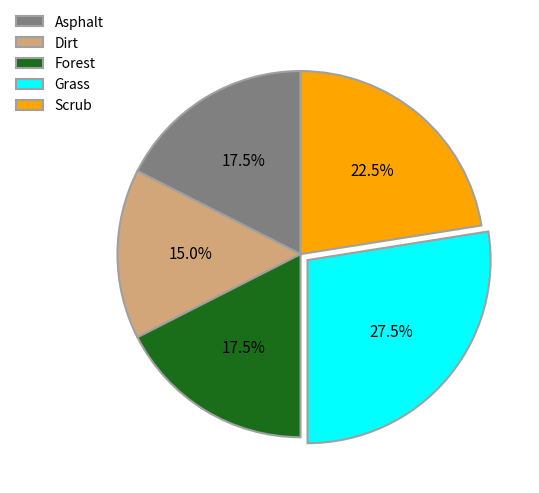

Does any single category account for the majority?

No